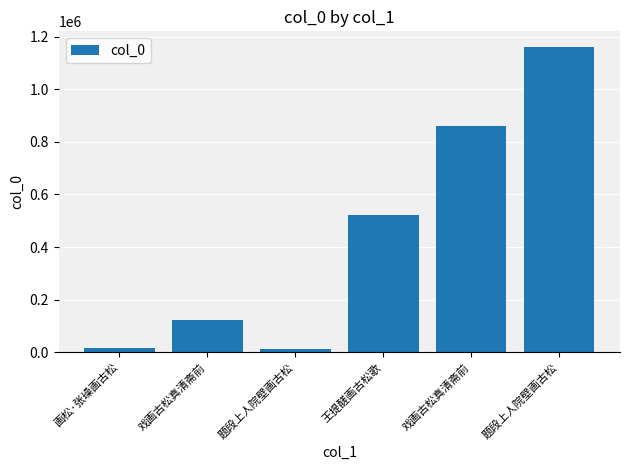

Between 题段上人院壁画古松 and 画松·张璪画古松, which is larger?

题段上人院壁画古松